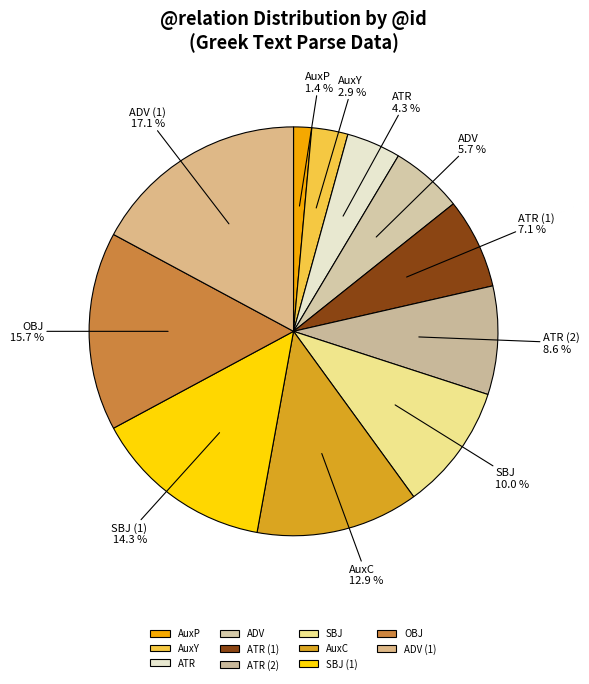

What percentage do ATR and SBJ together represent?

14.3%